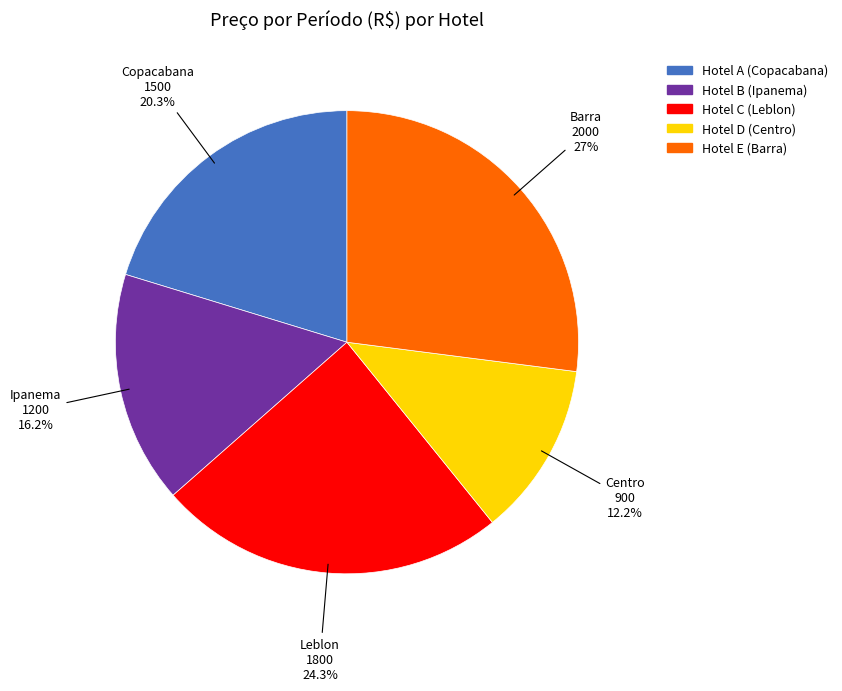

What percentage is the Hotel D (Centro) slice, to the nearest percent?

12%